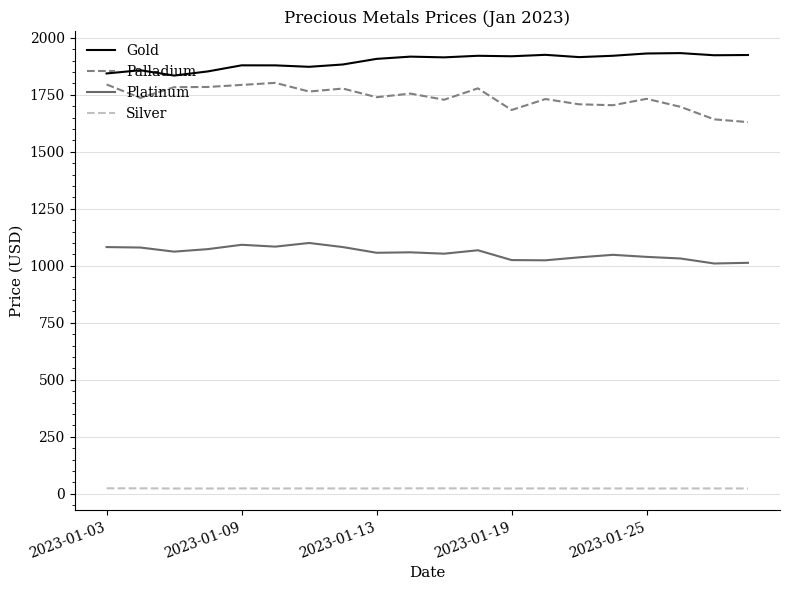

List the series in order of their peak value, highest first.

Gold, Palladium, Platinum, Silver